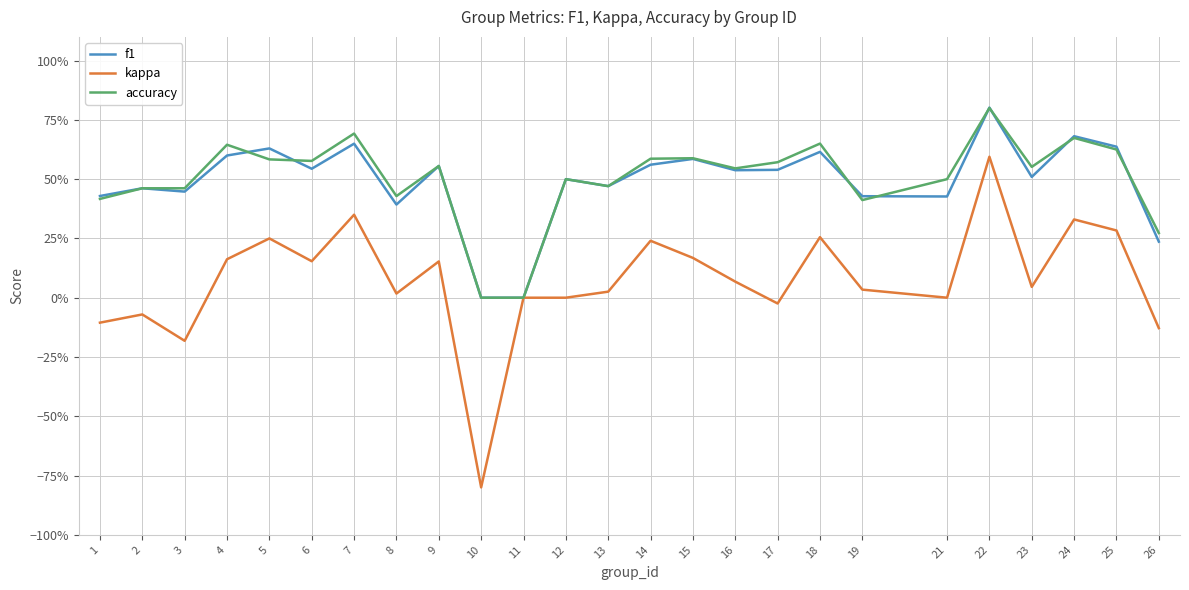

Rank the categories by kappa value from lowest to highest.

10, 3, 26, 1, 2, 17, 11, 12, 21, 8, 13, 19, 23, 16, 9, 6, 4, 15, 14, 5, 18, 25, 24, 7, 22